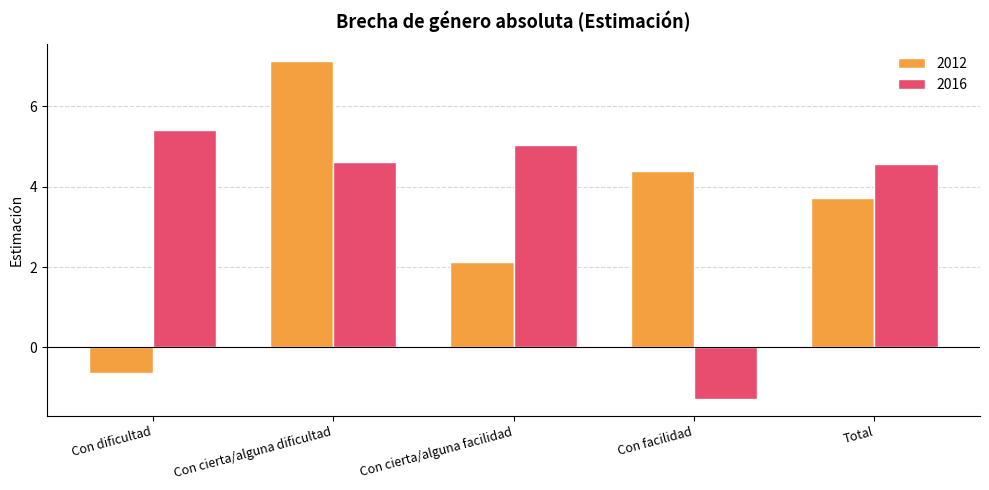

How many positive values does the 2016 series have?

4